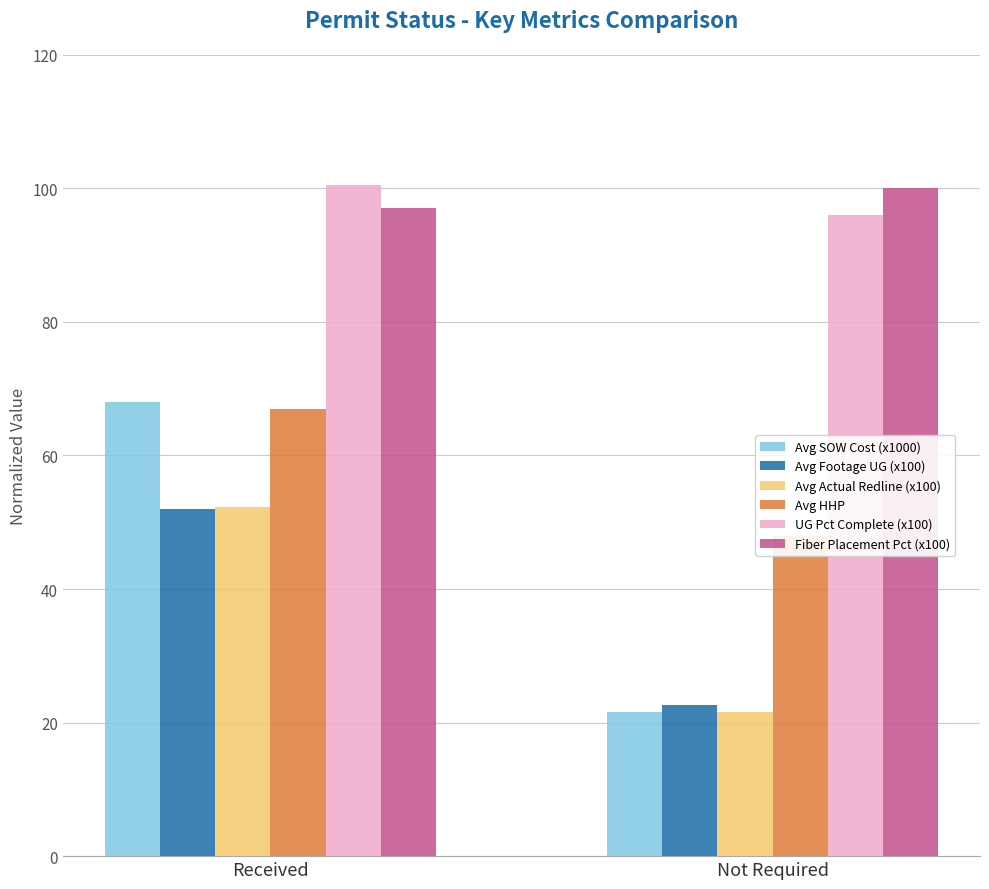

List the labels in order of Avg Footage UG (x100) value, largest first.

Received, Not Required